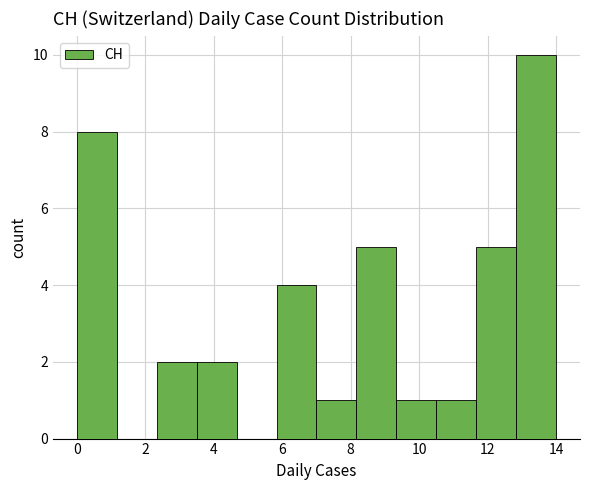

Reading left to right, list every bar in this chart as the range it spans on the x-axis followed by its height. Neither the bar edges nor the heights are printed on the chart, so give them approximately, as read against the axes.

0.0 to 1.2: 8
1.2 to 2.4: 0
2.4 to 3.6: 2
3.6 to 4.6: 2
4.6 to 5.8: 0
5.8 to 7.0: 4
7.0 to 8.2: 1
8.2 to 9.4: 5
9.4 to 10.6: 1
10.6 to 11.6: 1
11.6 to 12.8: 5
12.8 to 14.0: 10